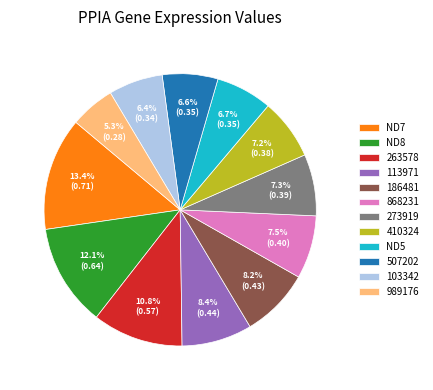

What is the smallest slice in the pie chart?

989176